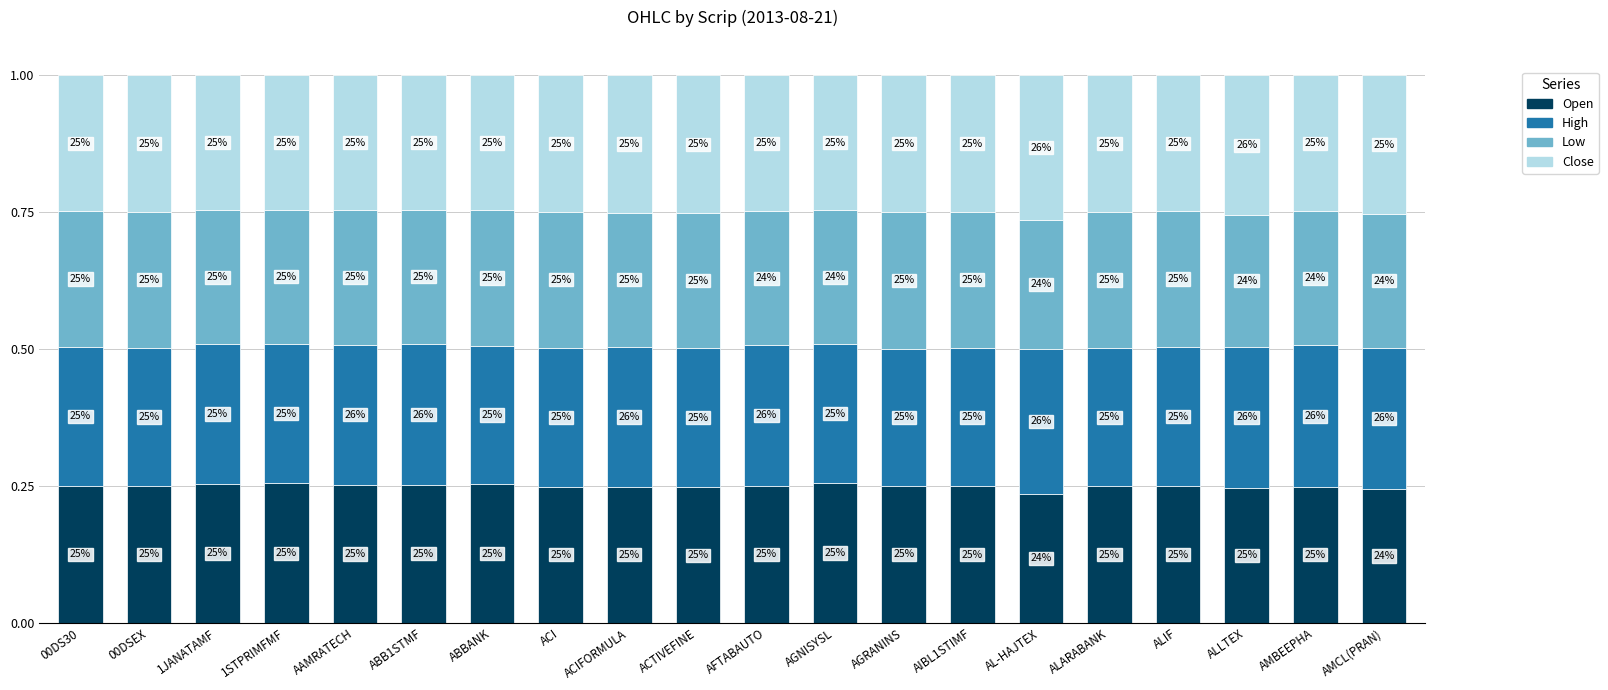

What are all the series names shown in the legend?

Open, High, Low, Close